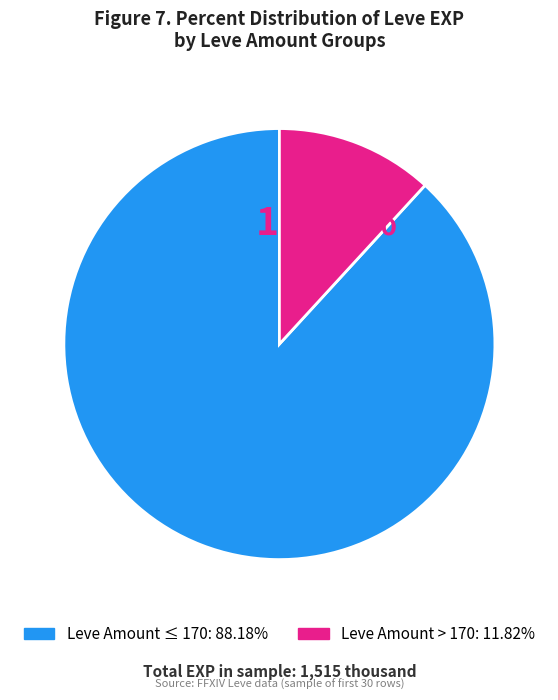

Does any single category account for the majority?

Yes